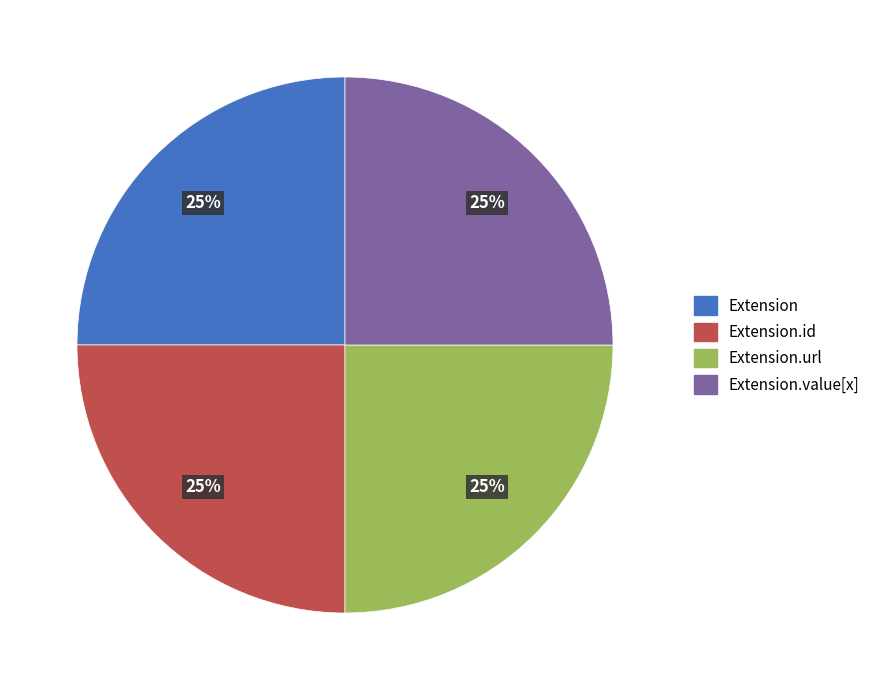

Is there a majority slice in this chart?

No